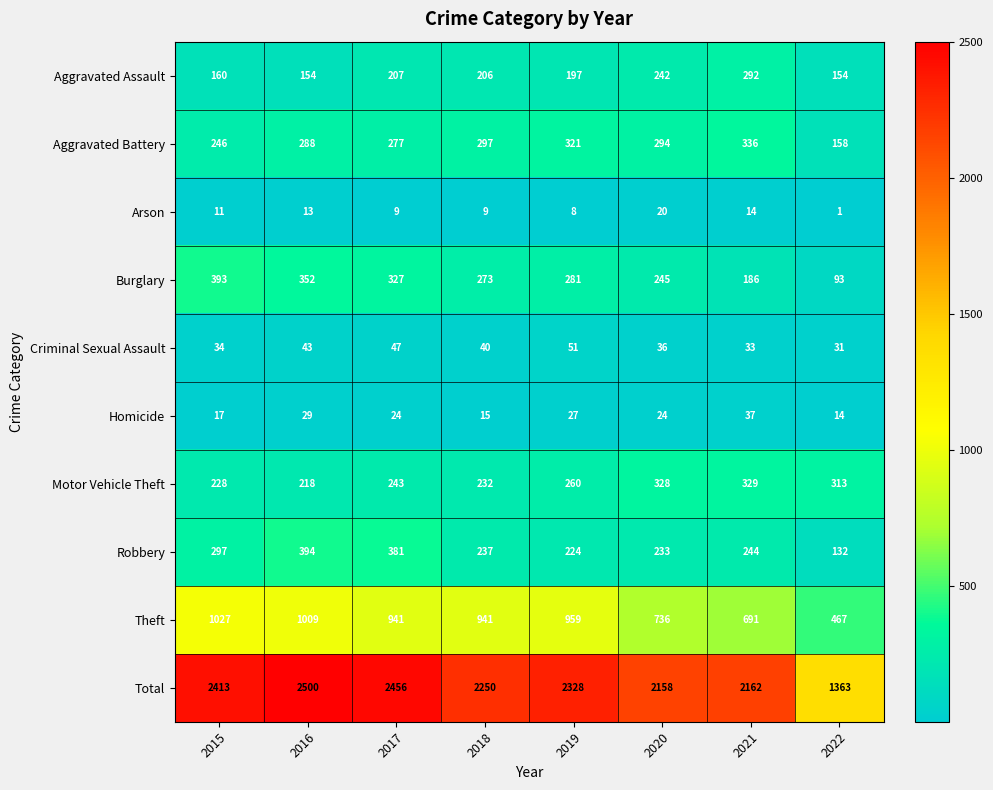

True or false: Criminal Sexual Assault has a value of 14 at 2016.

False